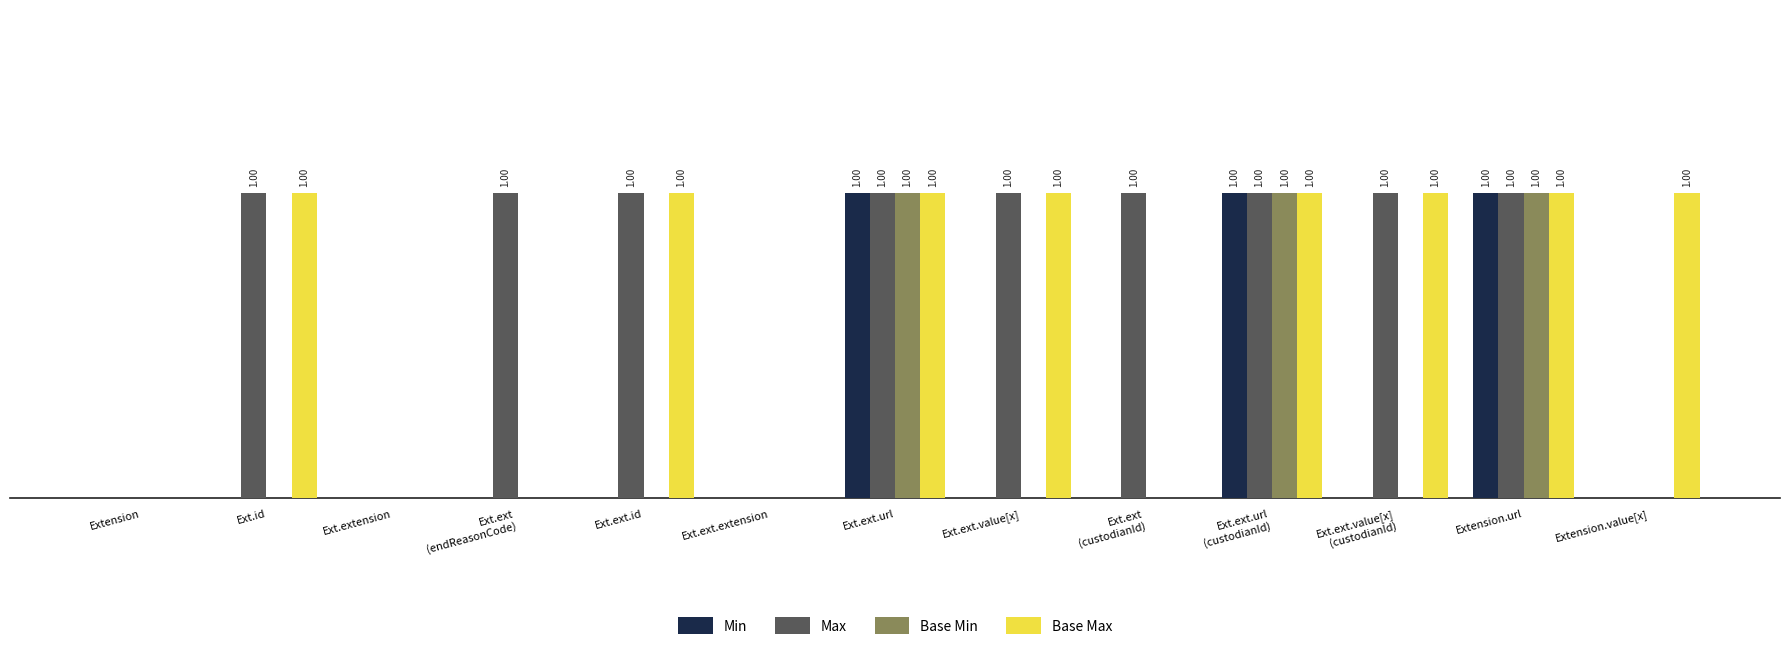

Reading left to right, transcribe all the data shown in this chart.

Min: Extension=0	Ext.id=0	Ext.extension=0	Ext.ext
(endReasonCode)=0	Ext.ext.id=0	Ext.ext.extension=0	Ext.ext.url=1	Ext.ext.value[x]=0	Ext.ext
(custodianId)=0	Ext.ext.url
(custodianId)=1	Ext.ext.value[x]
(custodianId)=0	Extension.url=1	Extension.value[x]=0
Max: Extension=0	Ext.id=1	Ext.extension=0	Ext.ext
(endReasonCode)=1	Ext.ext.id=1	Ext.ext.extension=0	Ext.ext.url=1	Ext.ext.value[x]=1	Ext.ext
(custodianId)=1	Ext.ext.url
(custodianId)=1	Ext.ext.value[x]
(custodianId)=1	Extension.url=1	Extension.value[x]=0
Base Min: Extension=0	Ext.id=0	Ext.extension=0	Ext.ext
(endReasonCode)=0	Ext.ext.id=0	Ext.ext.extension=0	Ext.ext.url=1	Ext.ext.value[x]=0	Ext.ext
(custodianId)=0	Ext.ext.url
(custodianId)=1	Ext.ext.value[x]
(custodianId)=0	Extension.url=1	Extension.value[x]=0
Base Max: Extension=0	Ext.id=1	Ext.extension=0	Ext.ext
(endReasonCode)=0	Ext.ext.id=1	Ext.ext.extension=0	Ext.ext.url=1	Ext.ext.value[x]=1	Ext.ext
(custodianId)=0	Ext.ext.url
(custodianId)=1	Ext.ext.value[x]
(custodianId)=1	Extension.url=1	Extension.value[x]=1